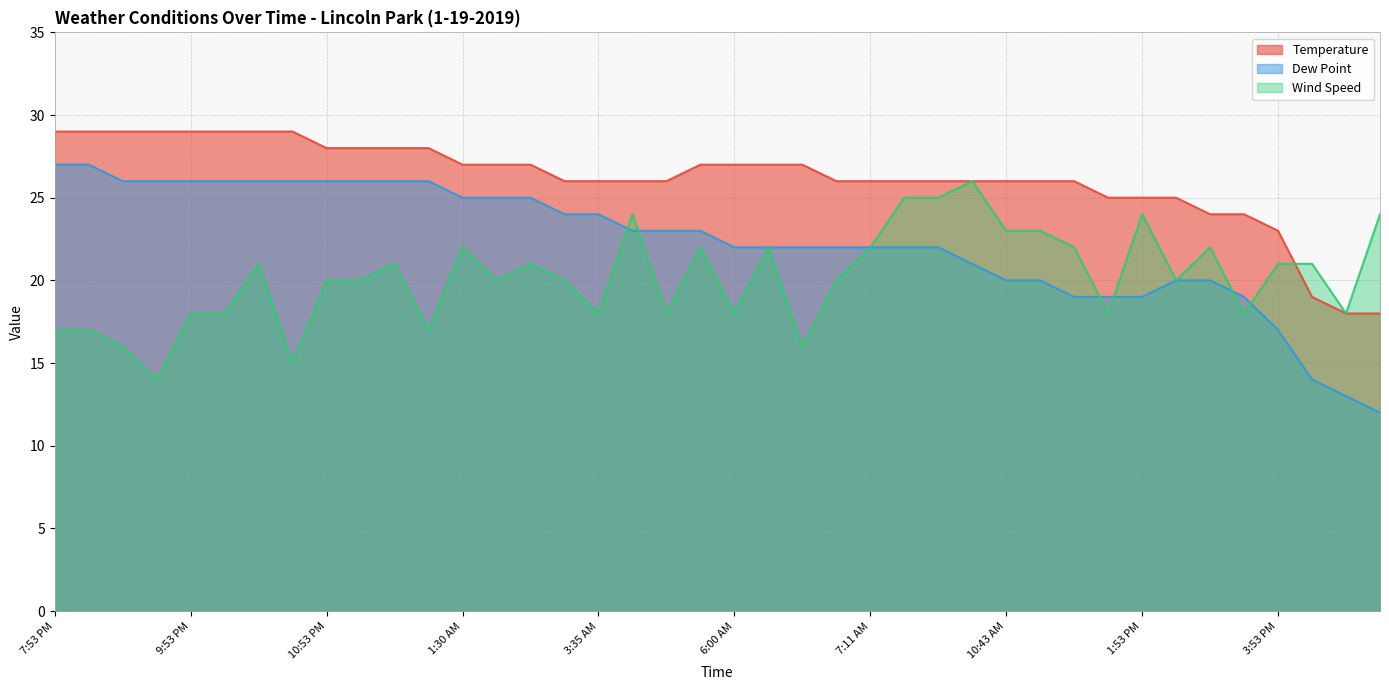

What is the difference between the second highest and minimum values in the Wind Speed series?

11